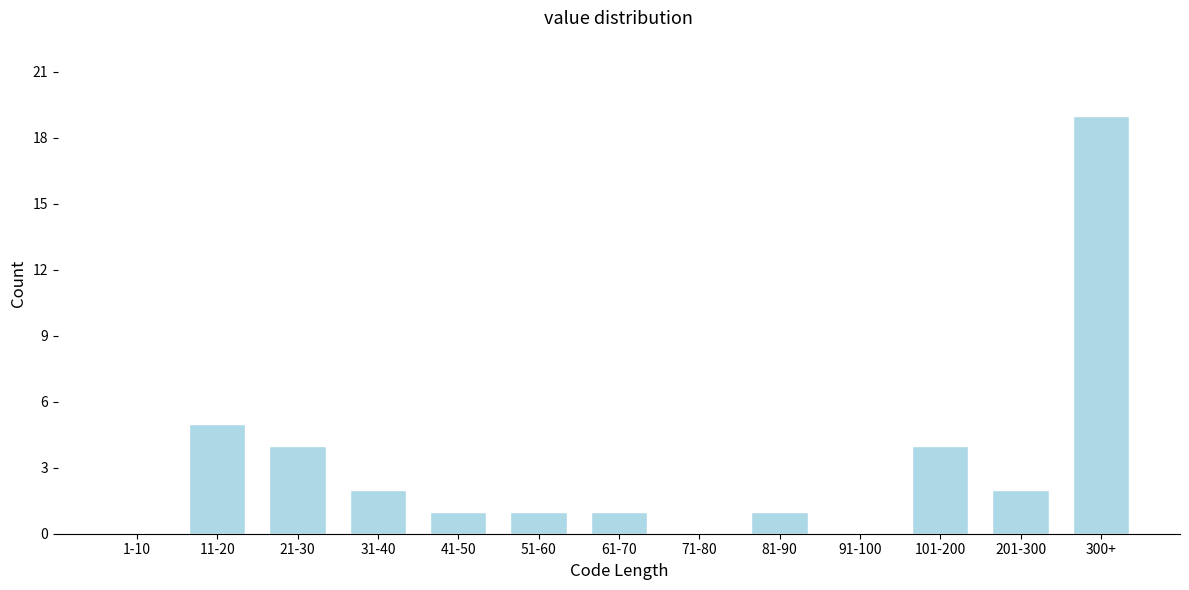

Reading left to right, list all the values displayed in this chart.

1-10=0	11-20=5	21-30=4	31-40=2	41-50=1	51-60=1	61-70=1	71-80=0	81-90=1	91-100=0	101-200=4	201-300=2	300+=19